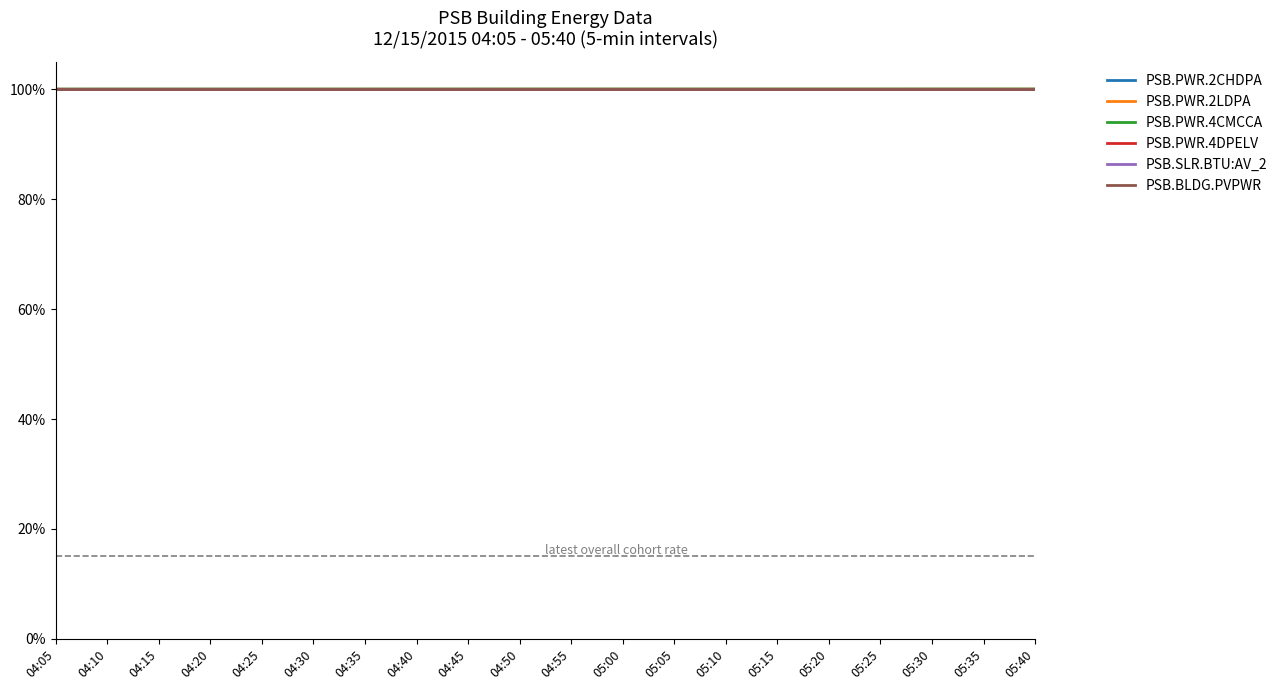

What is the sum of the PSB.PWR.2LDPA values at 05:00 and 05:40?

2.0